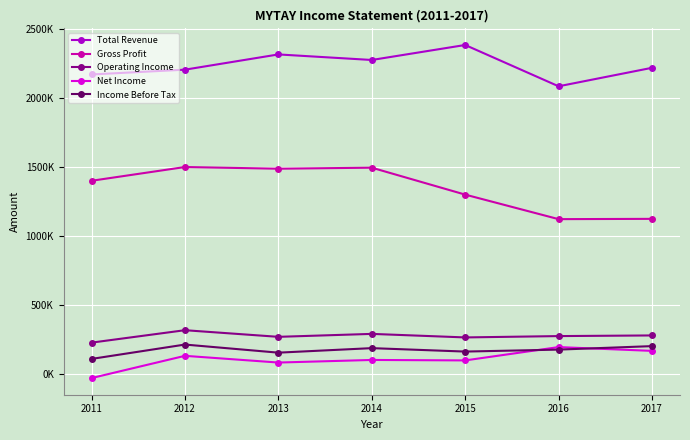

What is the highest value of the Gross Profit series?

1499700